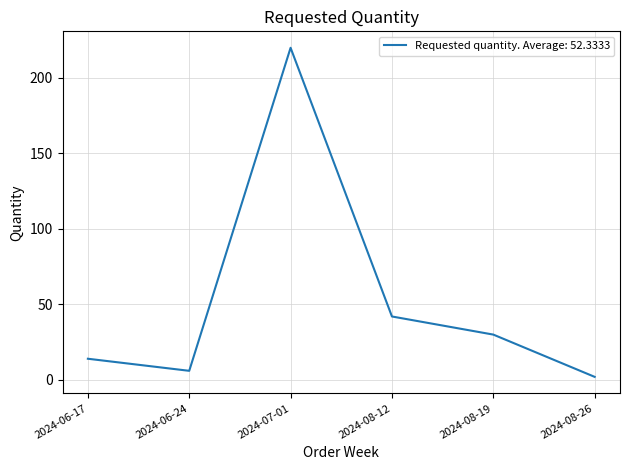

How many distinct data groups are displayed?

1